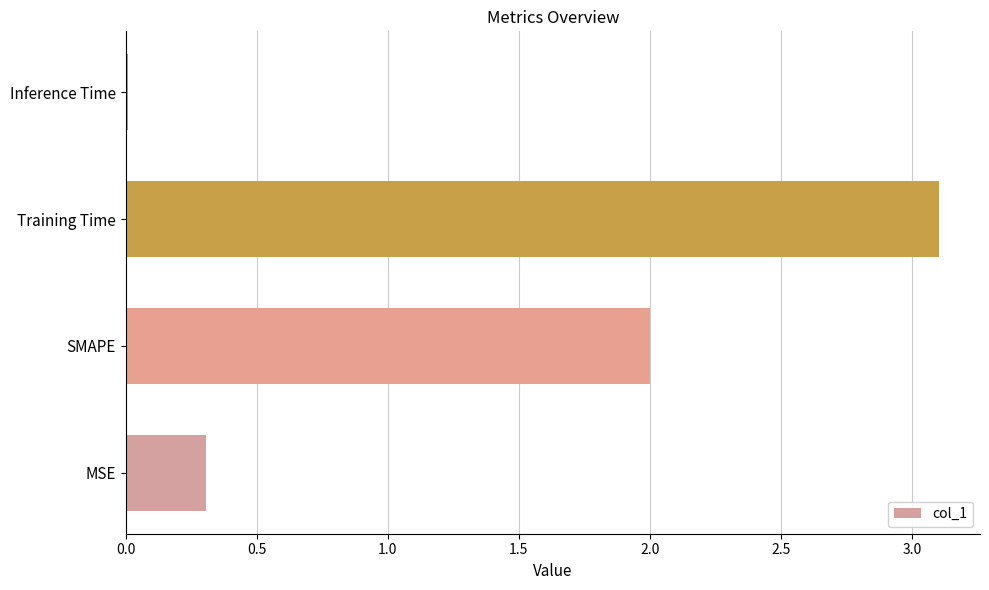

Are the bars horizontal?

Yes